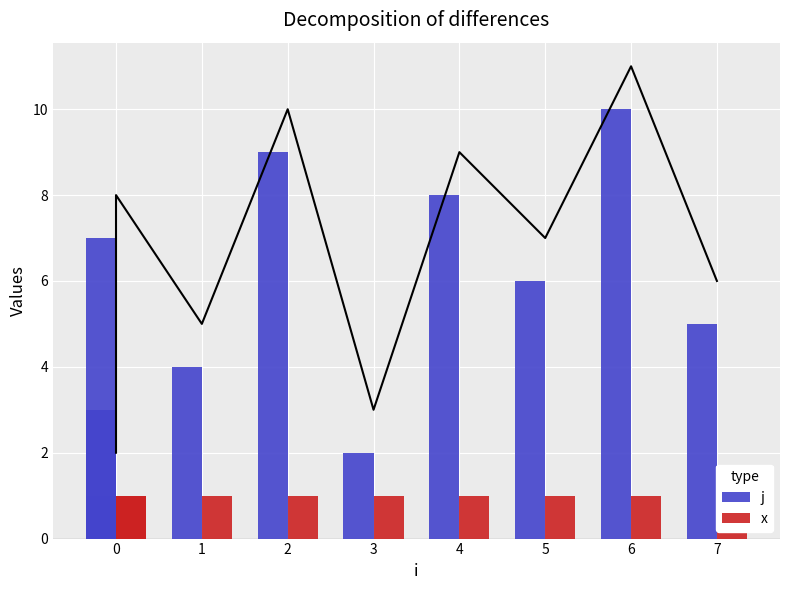

At how many categories does at least one series exceed 9?

1